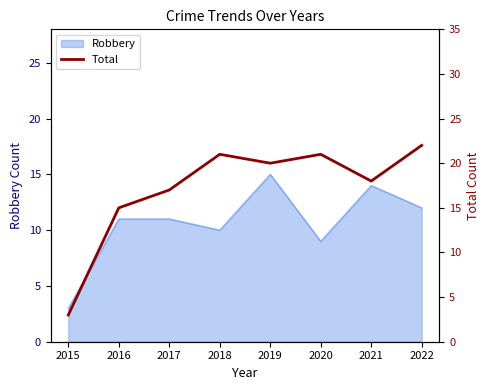

The Robbery series shows 16 at 2018. True or false?

False